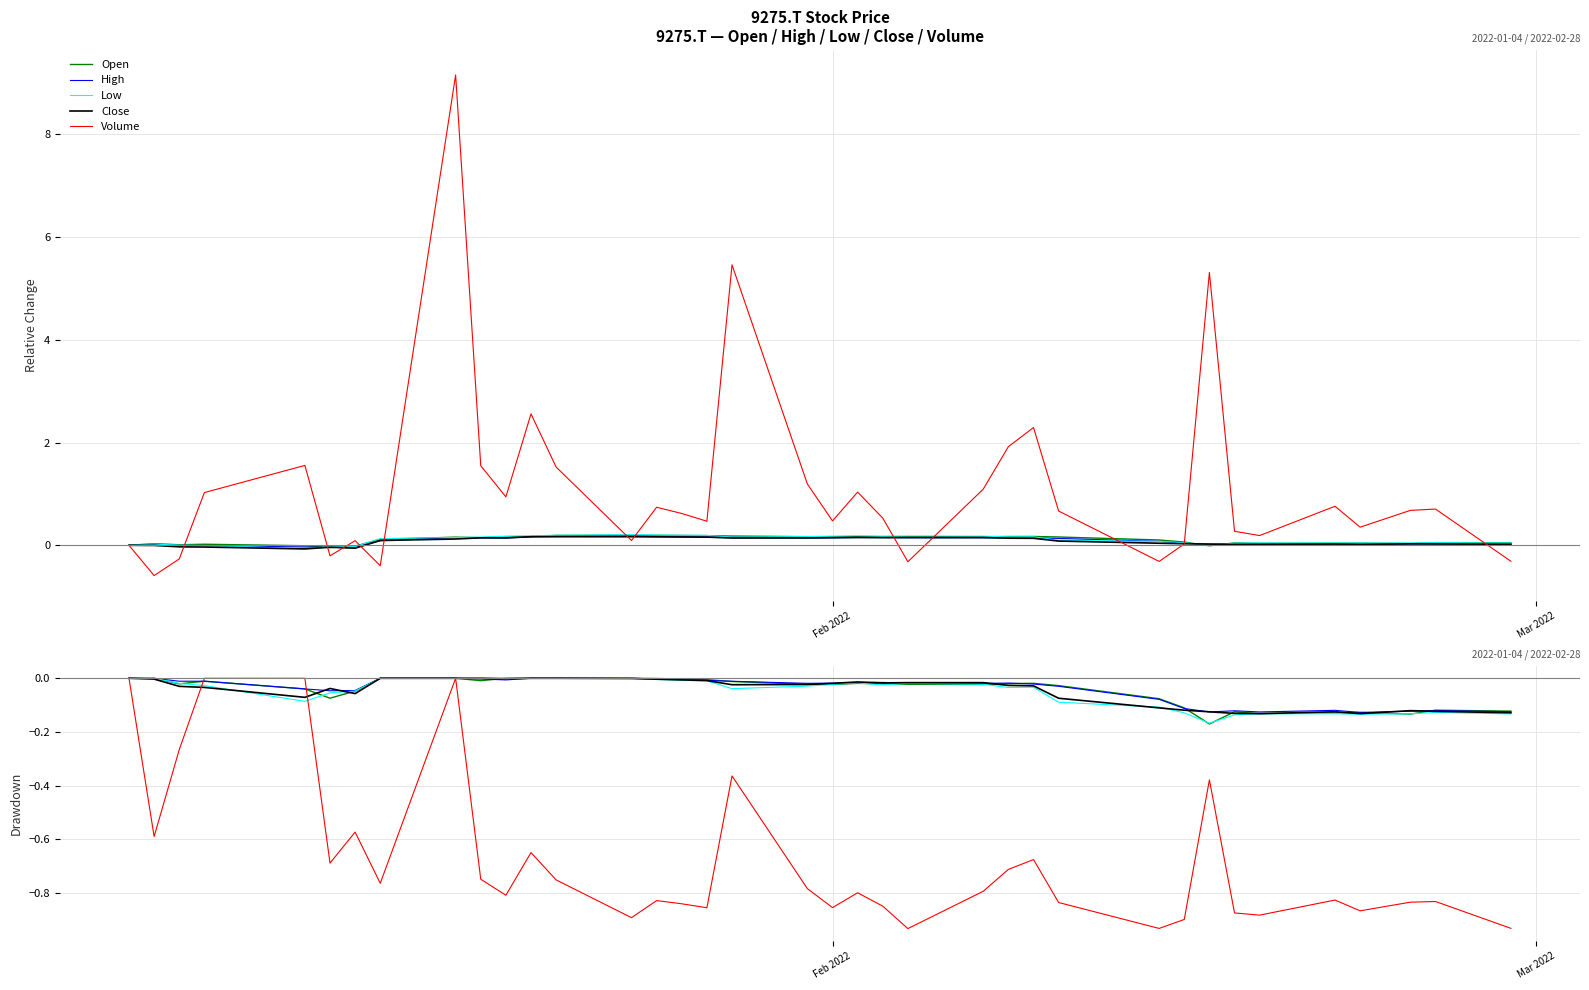

How many interior local peaks does the Volume series have?

10